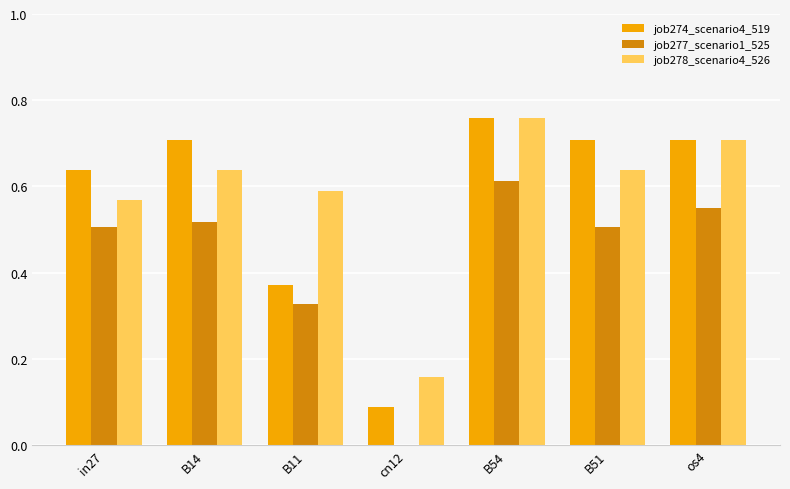

Is the value of job277_scenario1_525 at B11 greater than the value of job274_scenario4_519 at B54?

No